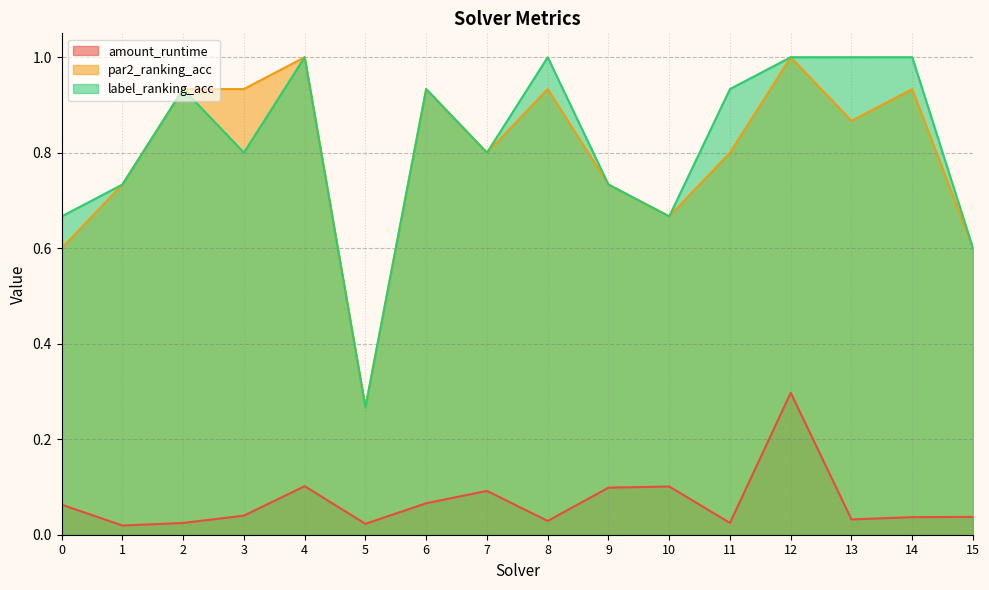

How many lines are shown in the chart?

3